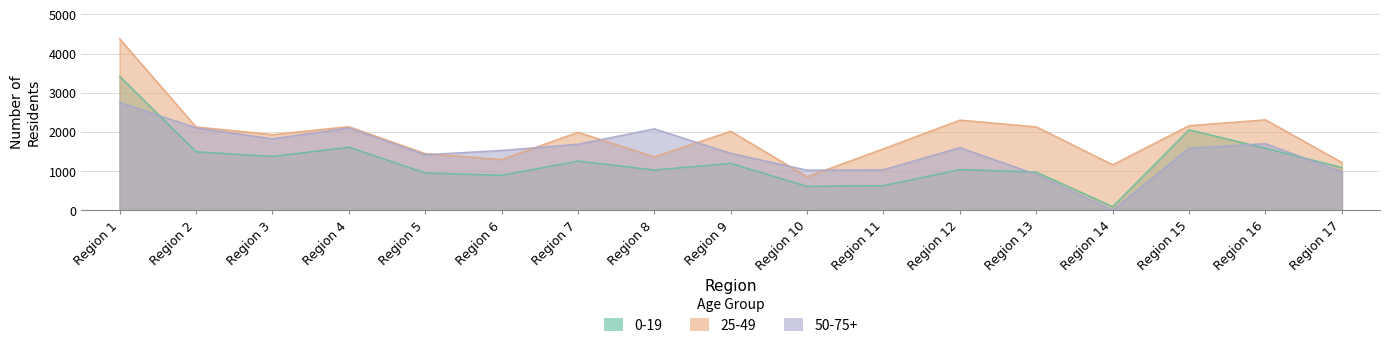

What are all the series names shown in the legend?

0-19, 25-49, 50-75+